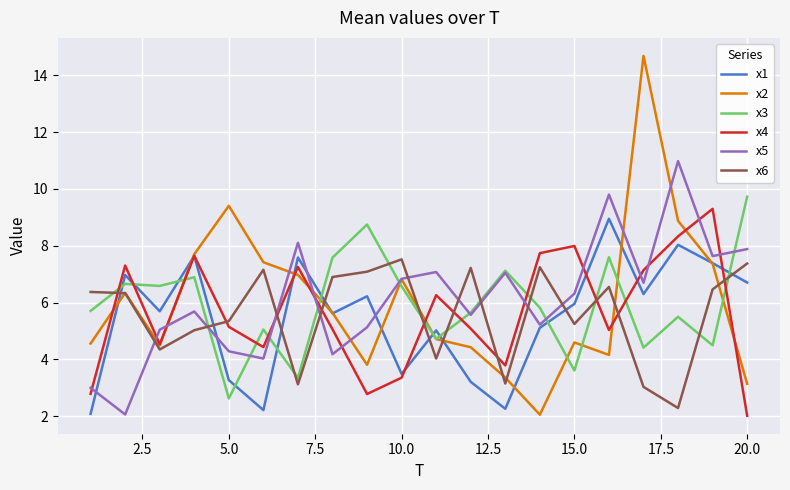

Which series has the largest range (max minus min)?

x2